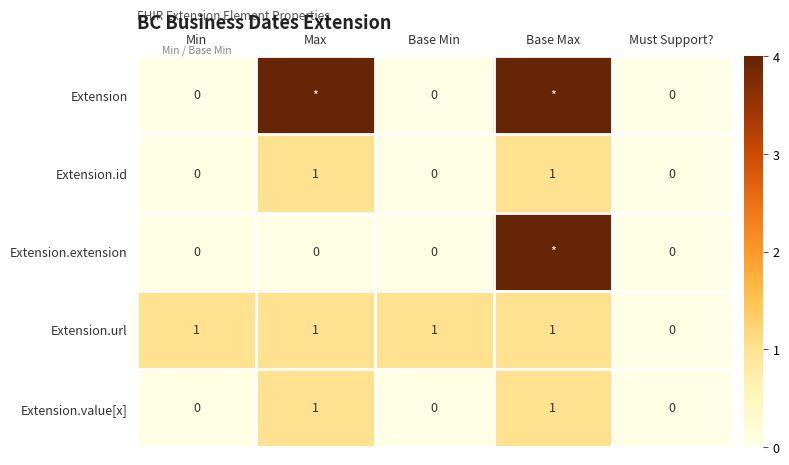

At which category is the sum across all series the highest?

Base Max